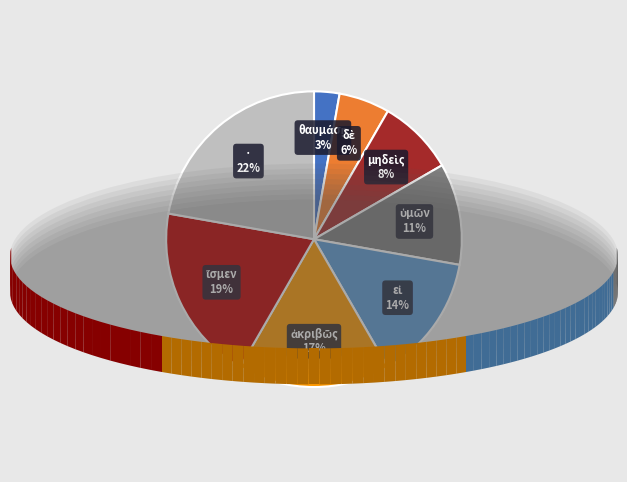

Is there a majority slice in this chart?

No